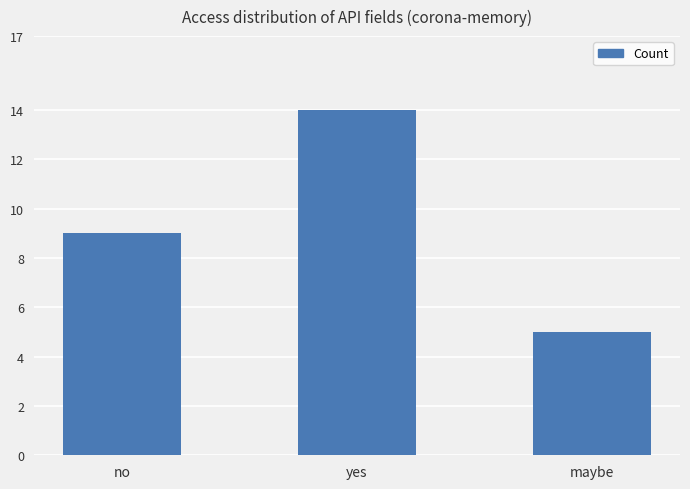

What is the sum of the values at maybe and yes?

19